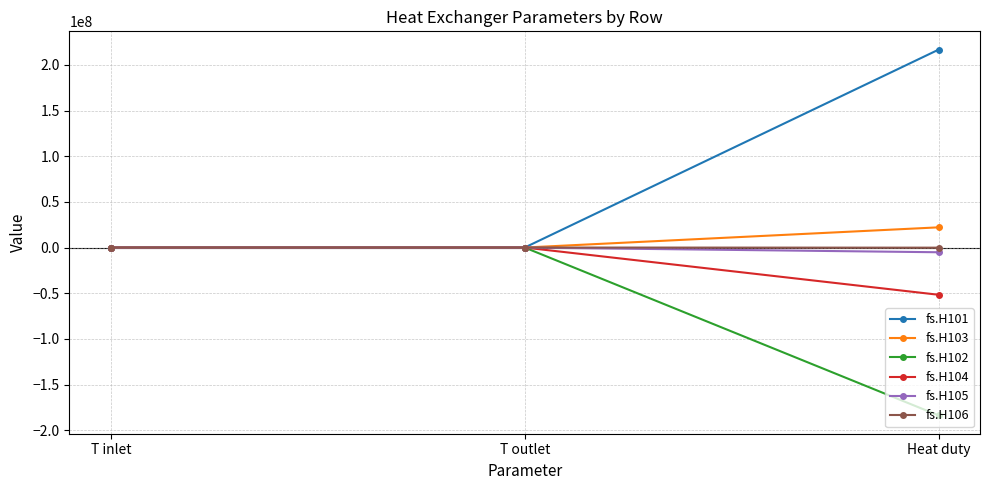

Does the chart have visible grid lines?

Yes